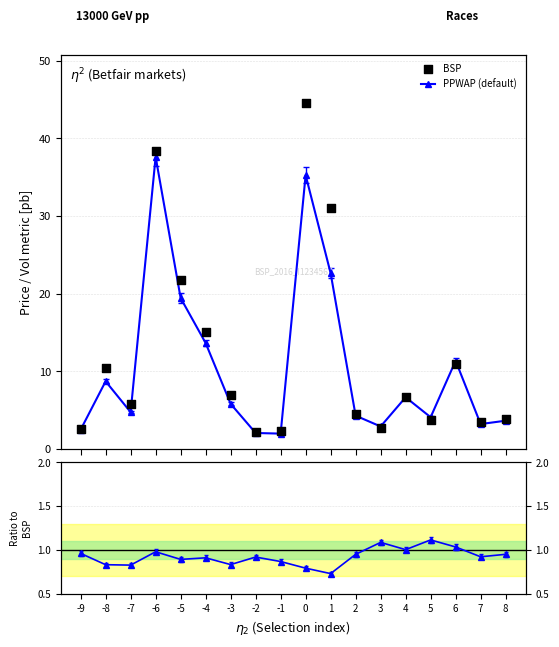

Which series has the largest total across all categories?

BSP